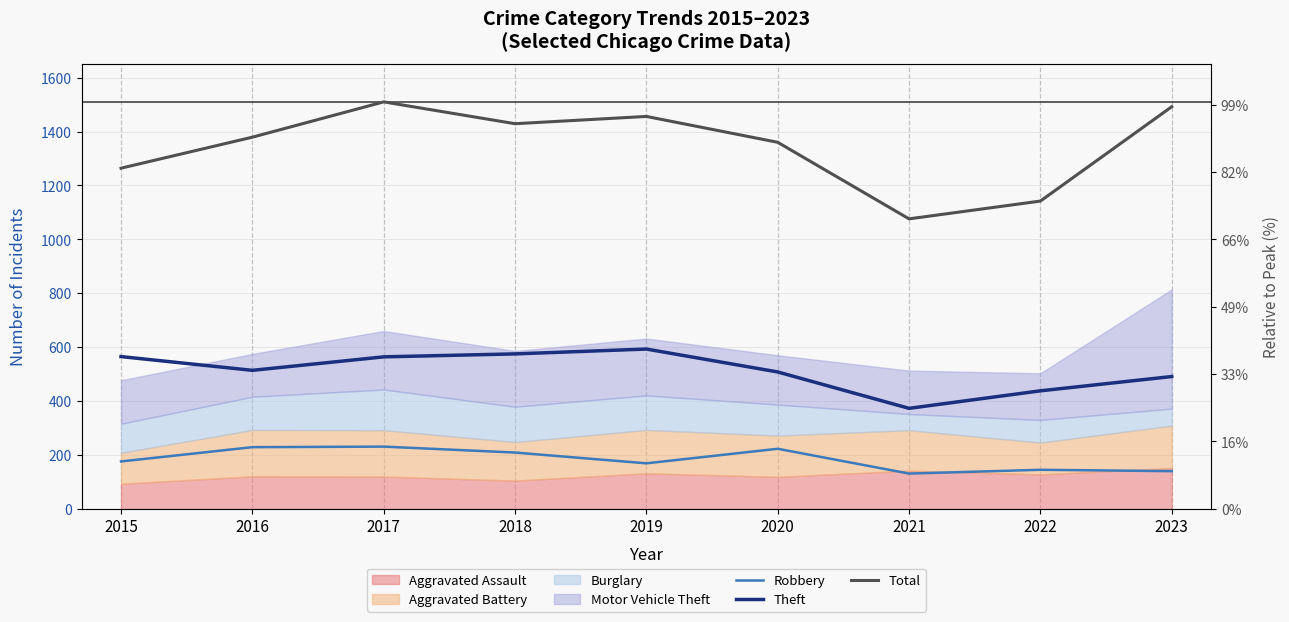

What is the sum of the Robbery values at 2018 and 2016?

438